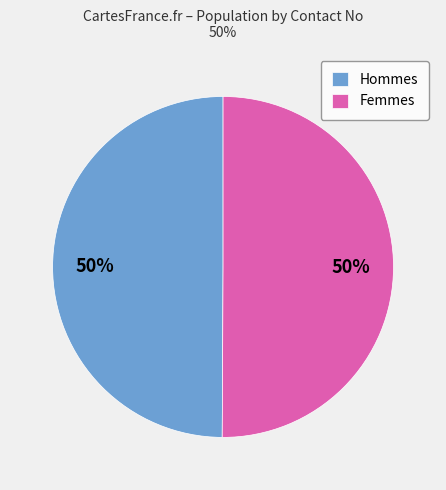

Count the number of slices in the pie.

2